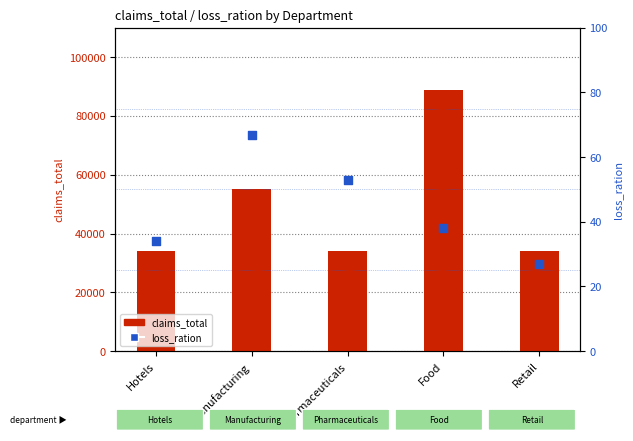

Which series has the widest spread of Y values?

claims_total